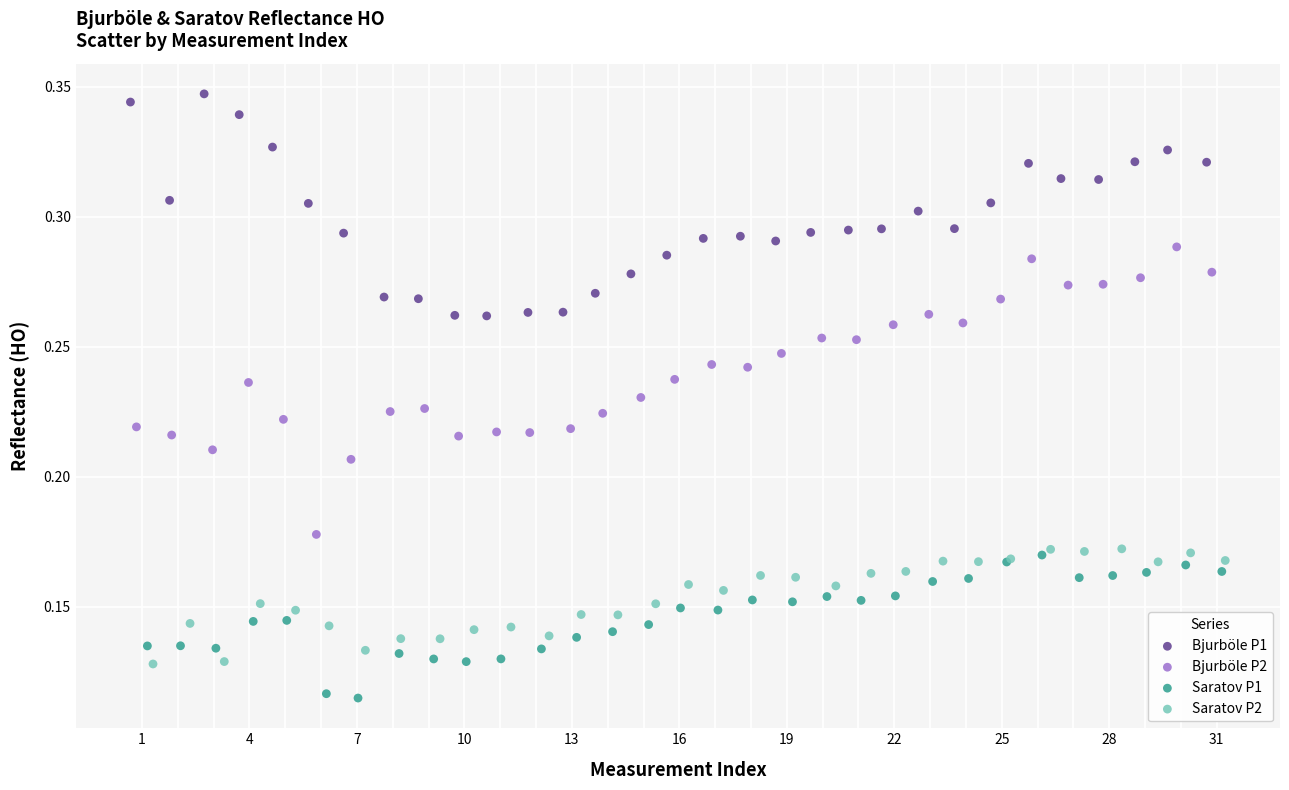

Which series reaches the minimum Y coordinate?

Saratov P1